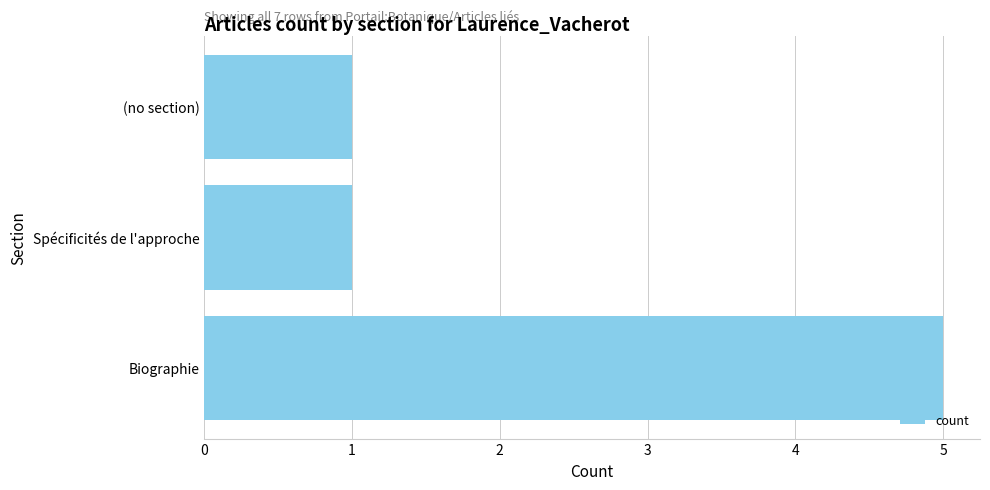

What is the sum of all values?

7